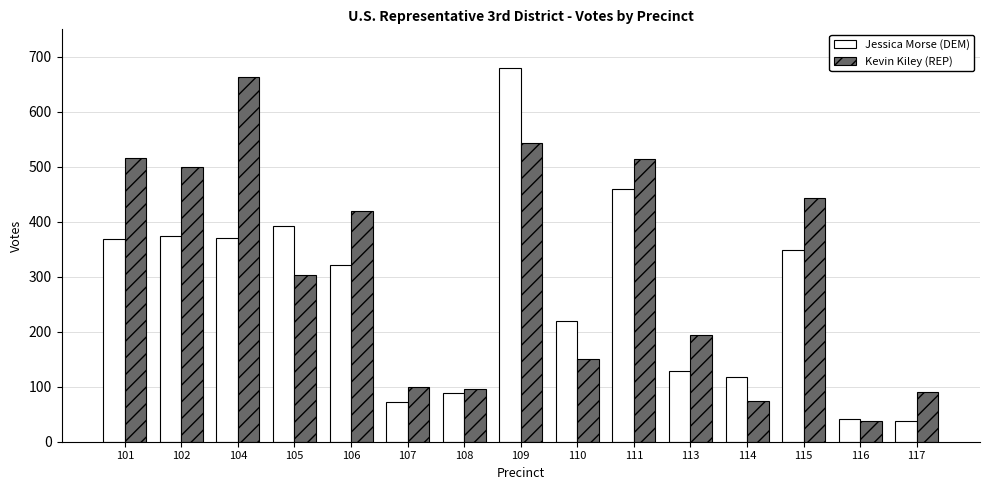

Which series has the largest total across all categories?

Kevin Kiley (REP)